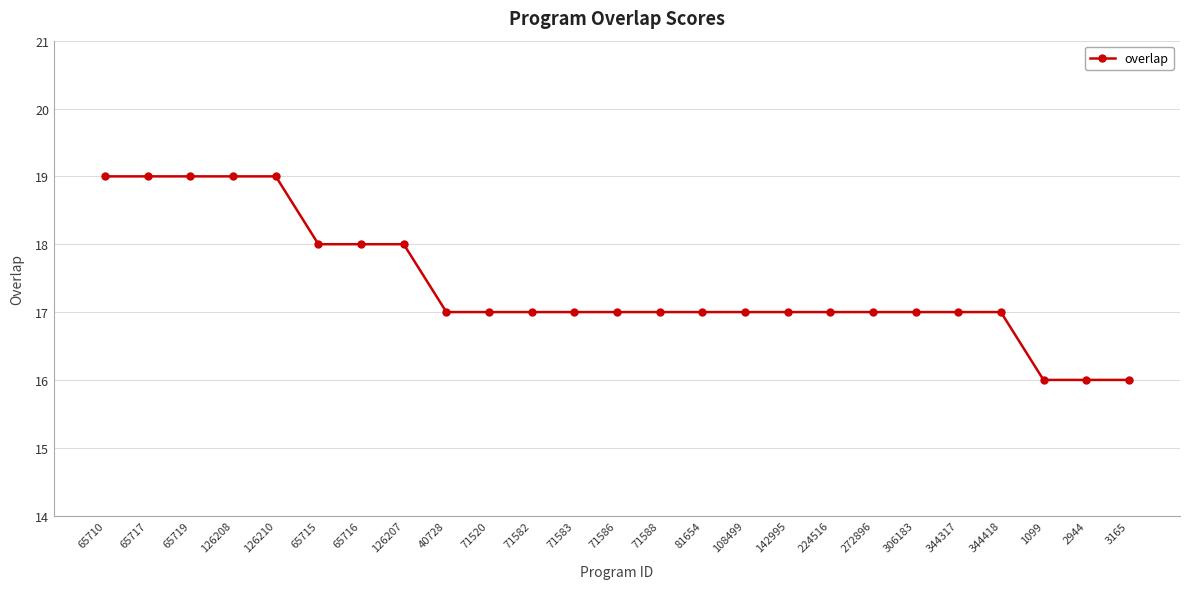

Count the values in the range 17 to 18.

17